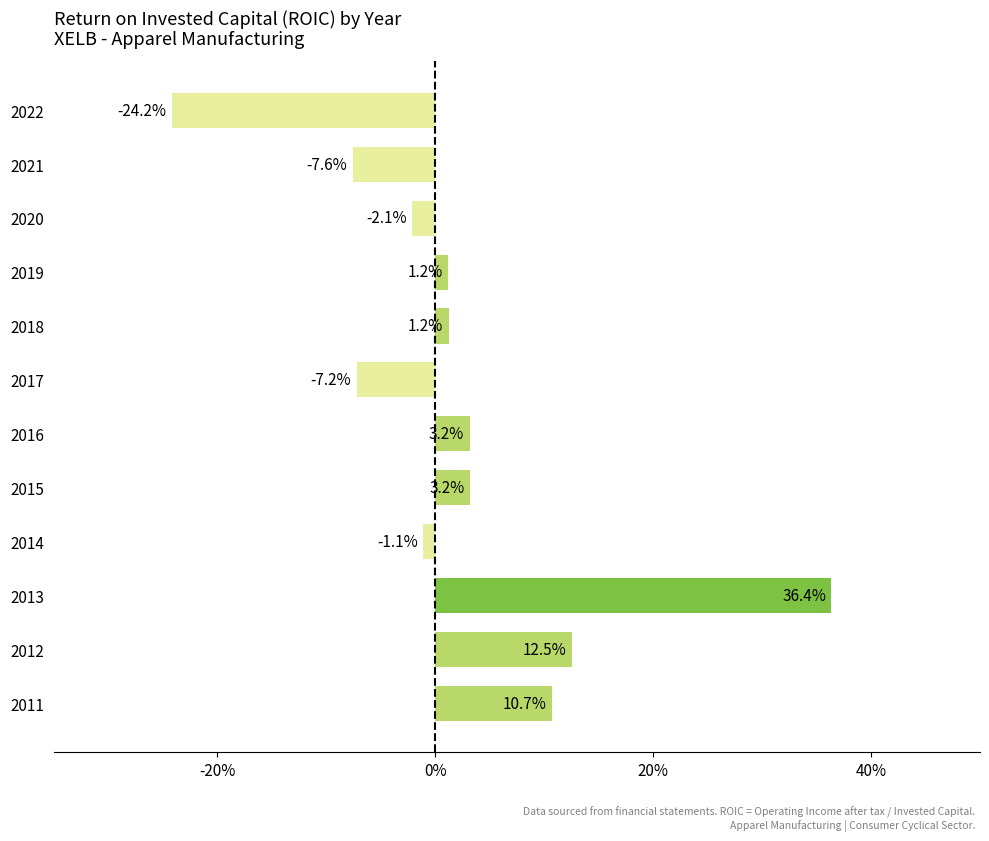

Are the bars horizontal?

Yes